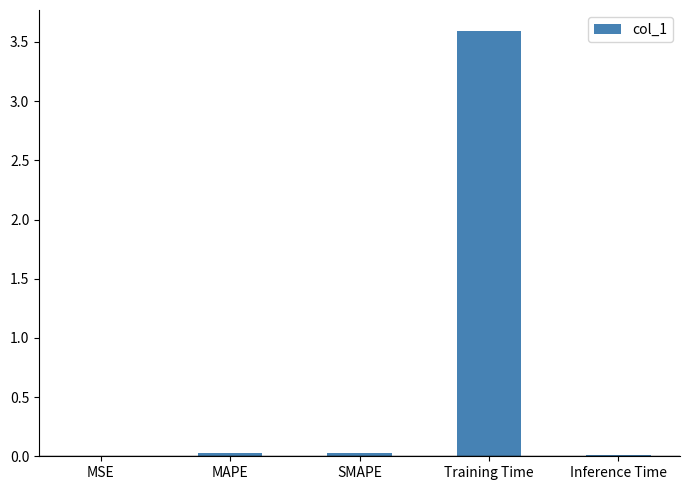

Which label corresponds to the largest value in the chart?

Training Time